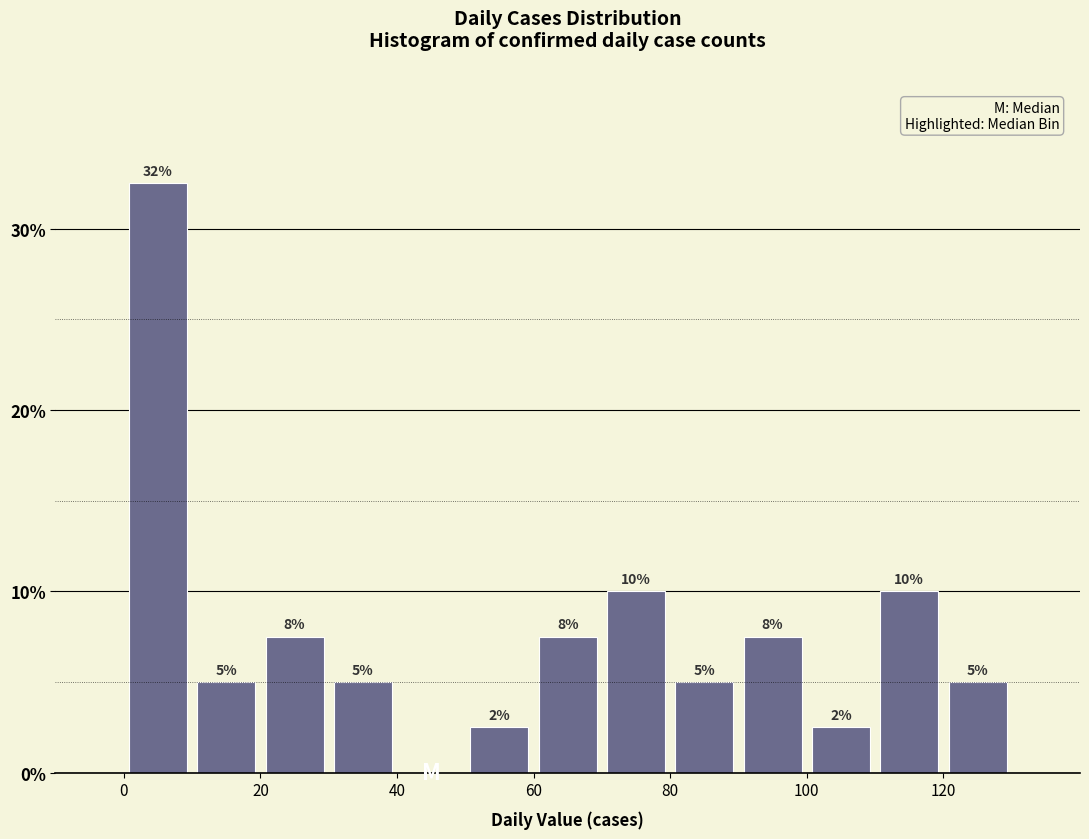

Over which range of the x-axis is the bar tallest?

0 to 10